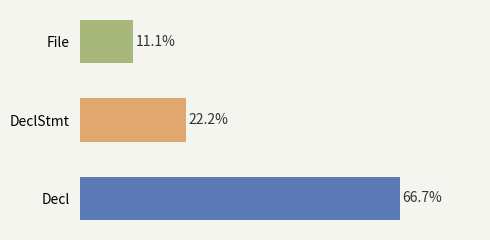

What is the label of the 1st bar from the top?

File